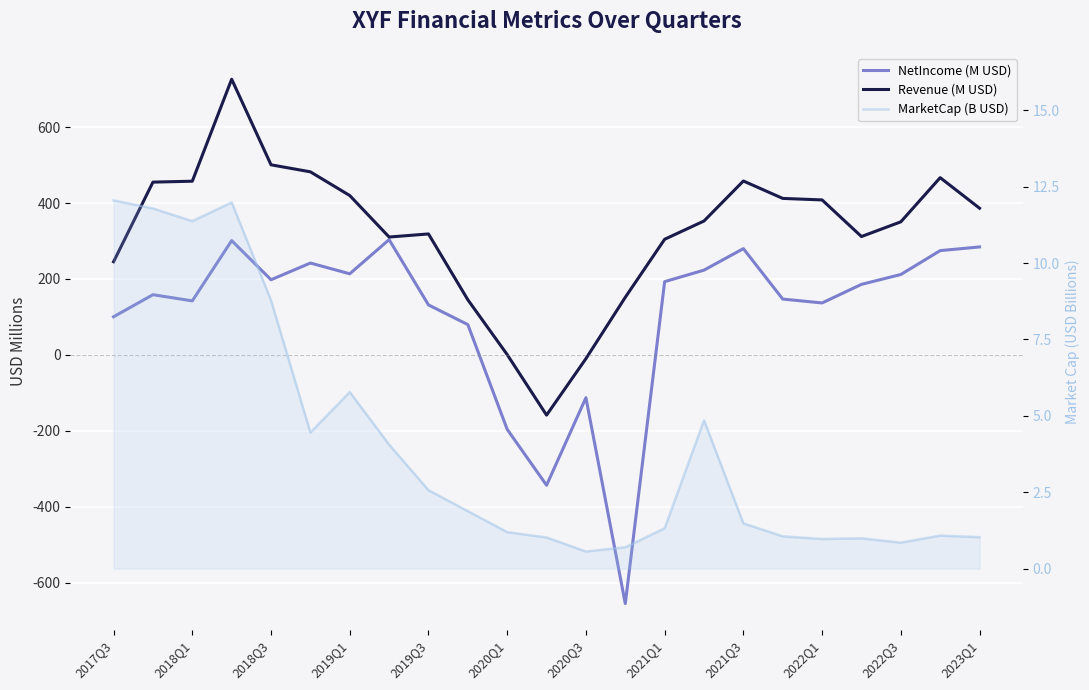

What is the average value of the NetIncome (M USD) series?

108.6